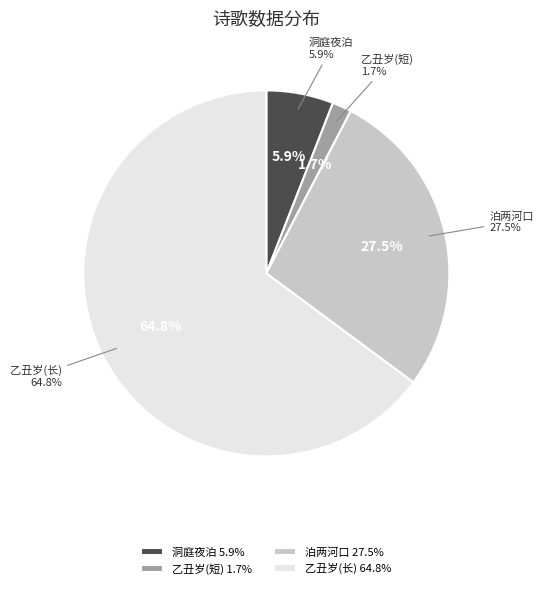

To the nearest percent, what percentage of the pie is 乙丑岁九月在萧滩镇驻泊两月忽得商马杨迢?

2%